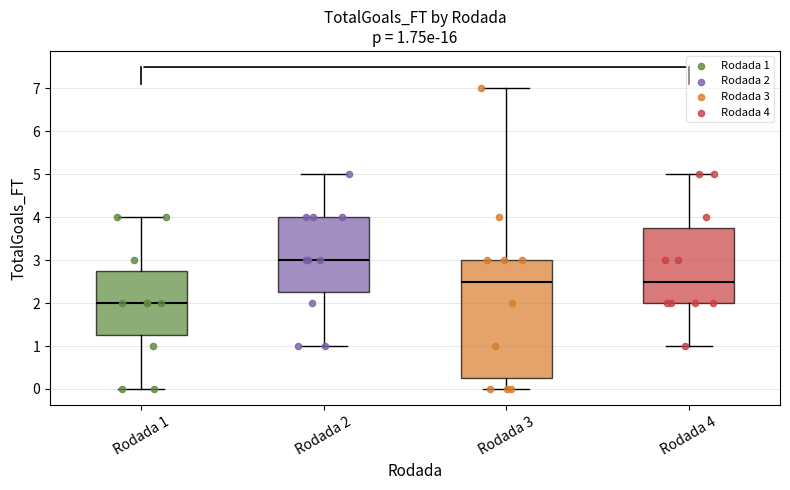

Which box's median line is the lowest?

Rodada 1